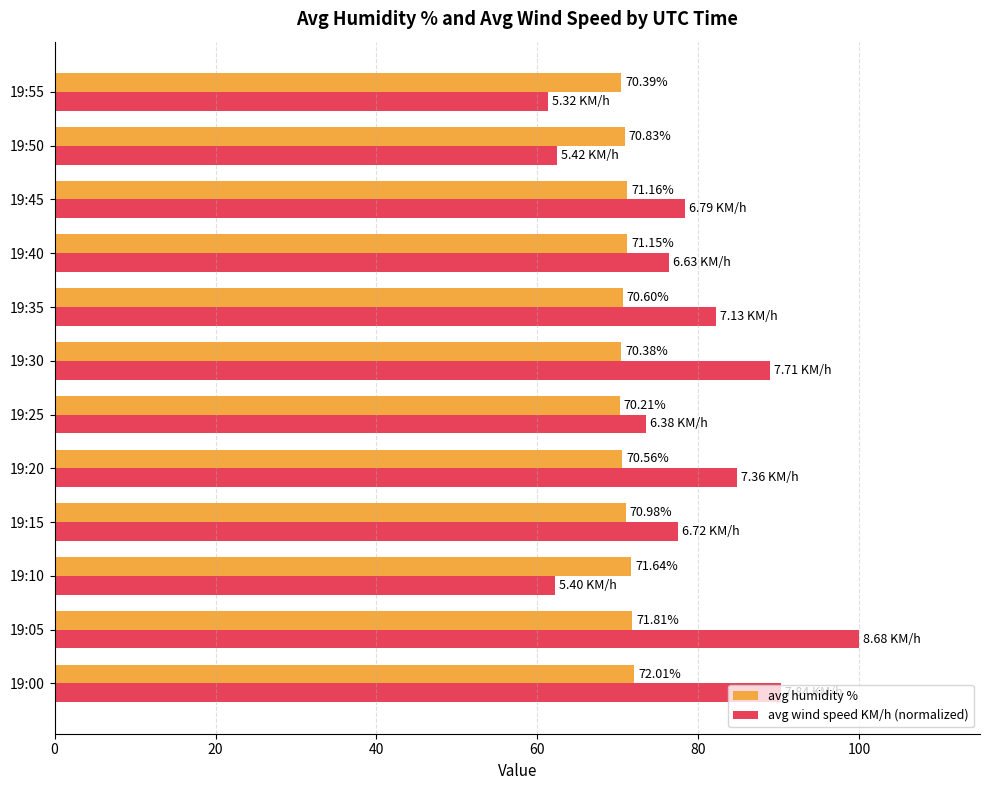

Which series has the widest spread of values?

avg wind speed KM/h (normalized)